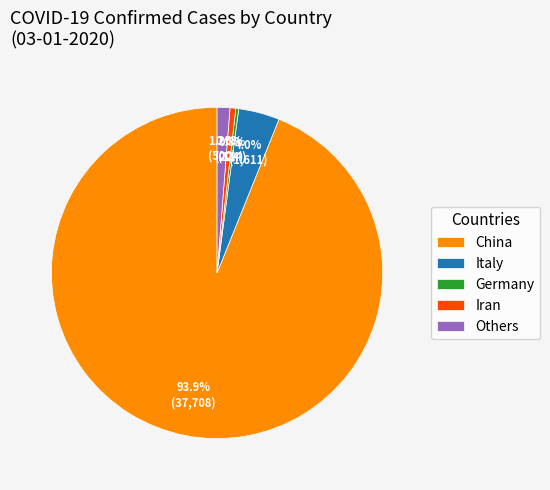

Does Others account for over 50% of the chart?

No